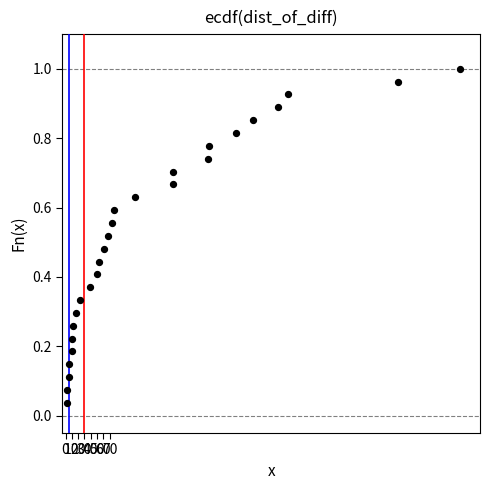

What is the range of X values (max minus min)?

622.2